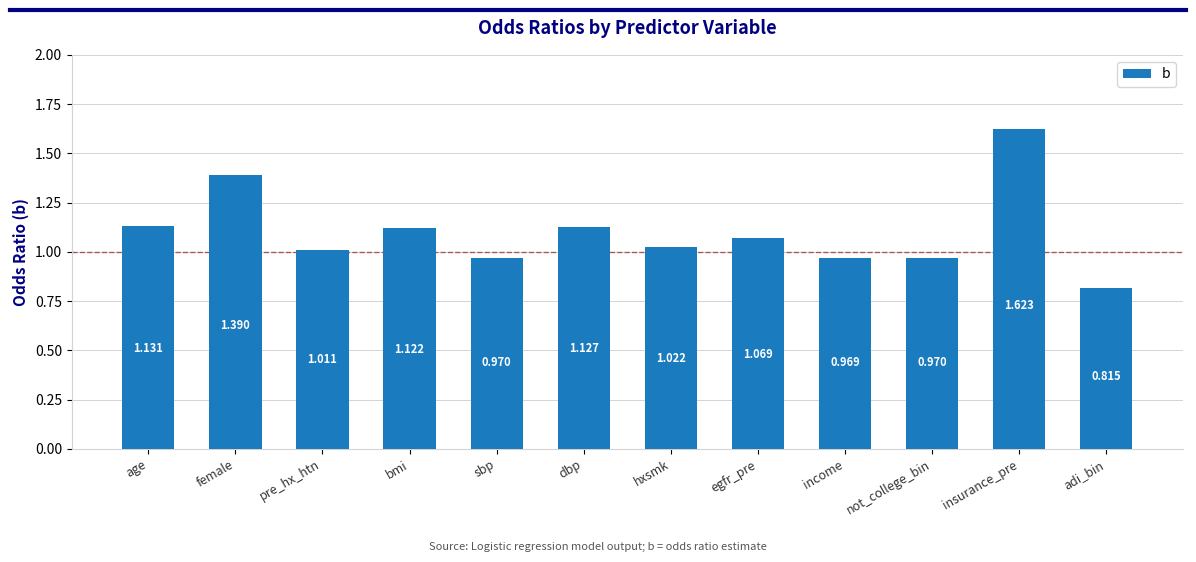

What is the change in value from female to sbp?

-0.4